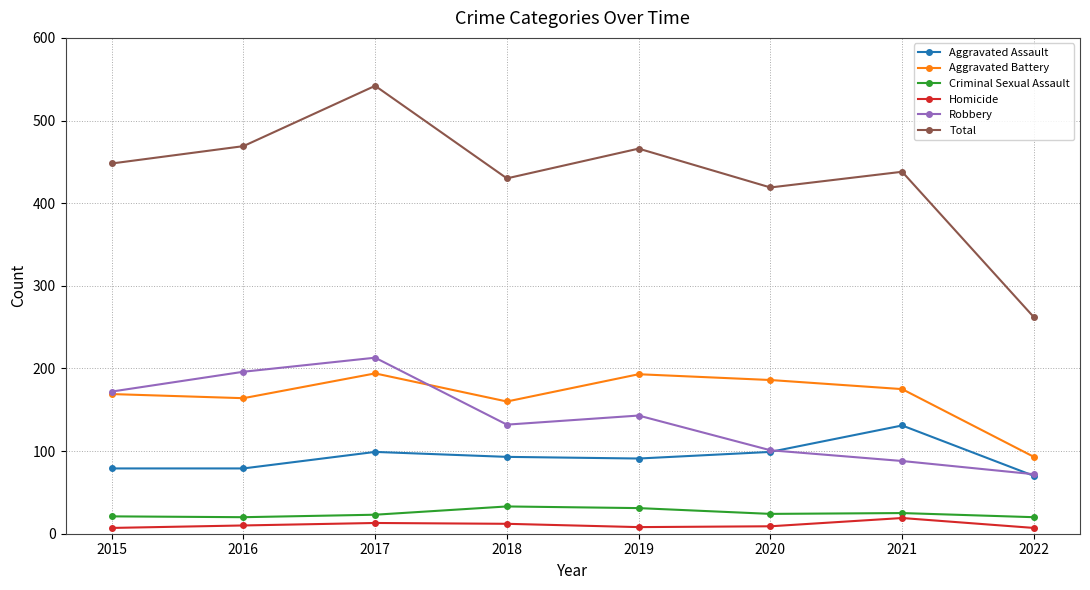

What is the difference between the Robbery values at 2017 and 2022?

141